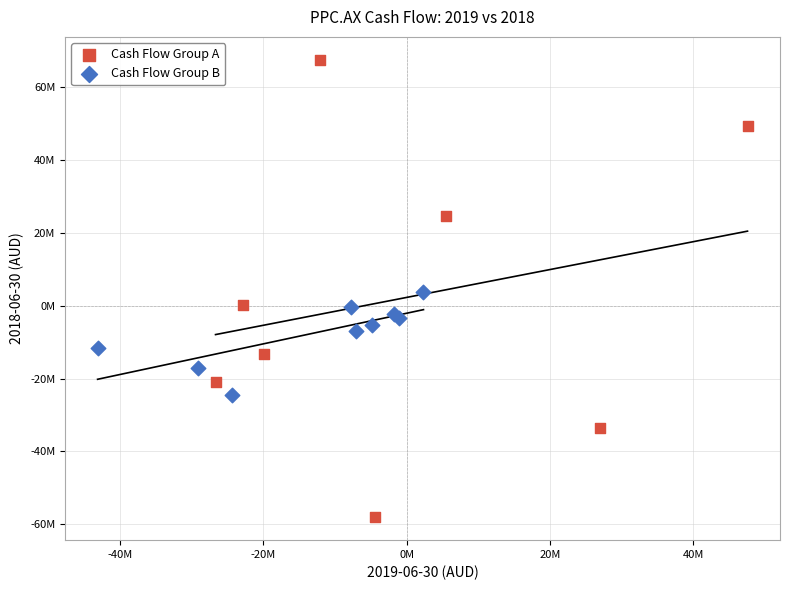

Which series has the widest spread of Y values?

Cash Flow Group A